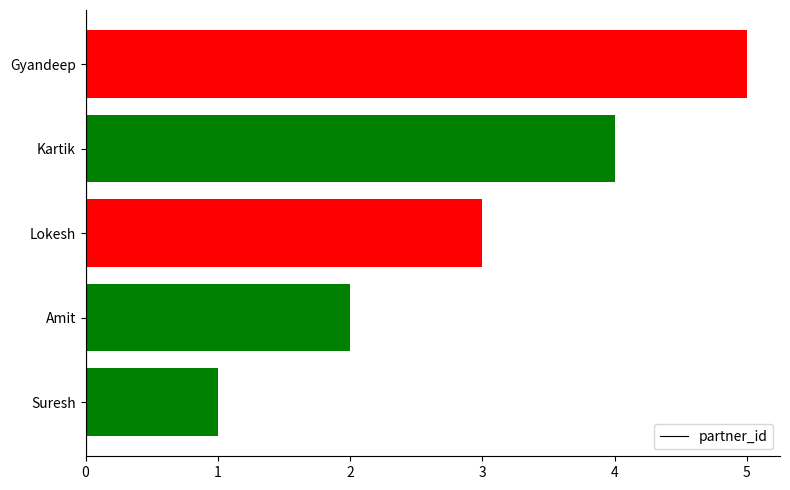

What is the difference between the maximum and second lowest values?

3